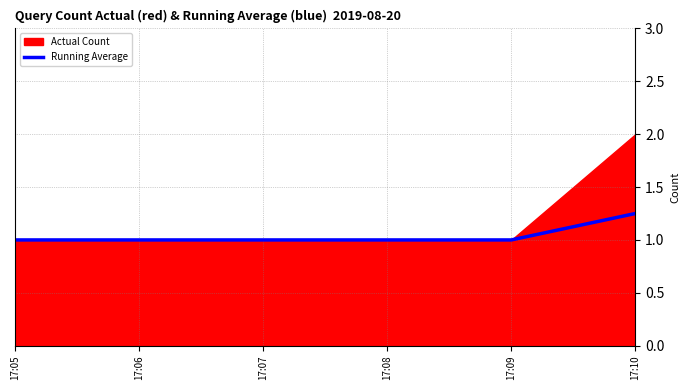

How many values are between 1 and 2?

4